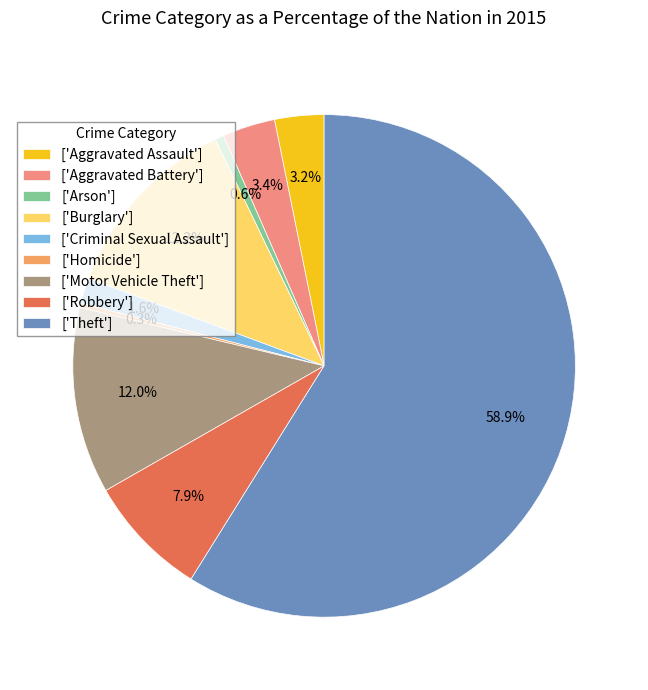

Which slice is the largest?

['Theft']